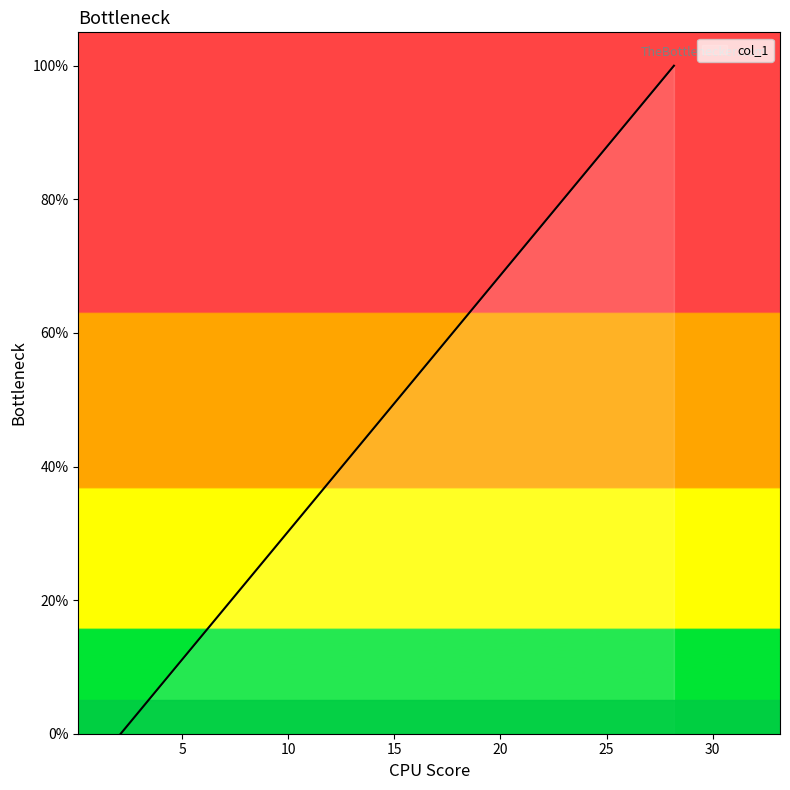

What is the difference between the maximum and minimum values?

100.0